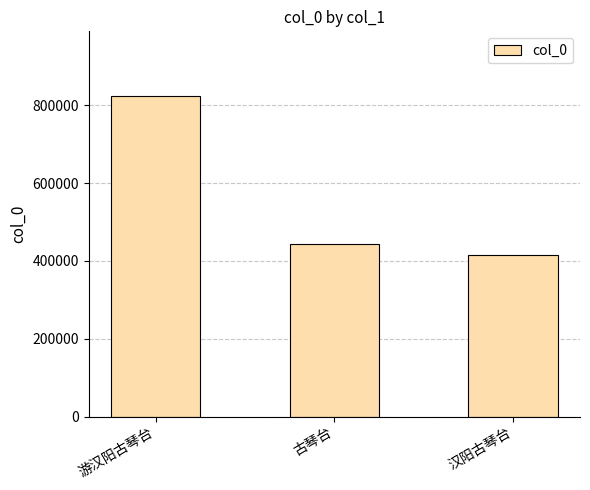

What is the maximum value shown in the chart?

824975